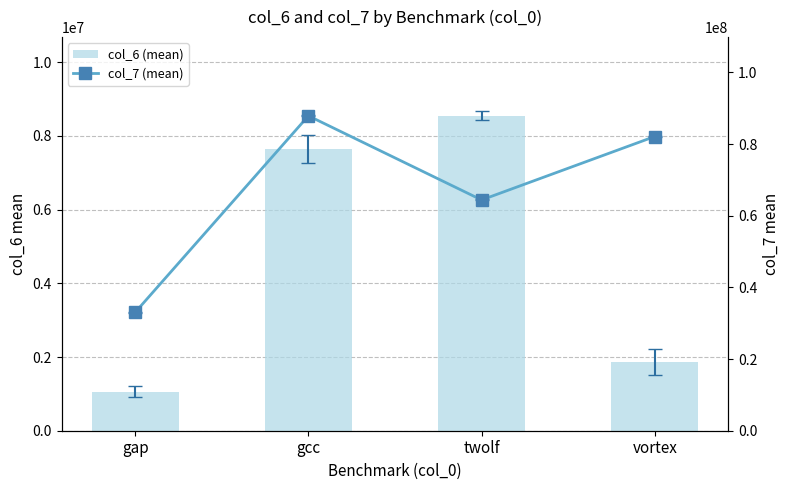

At which label is col_6 (mean) closest to 4805604?

gcc